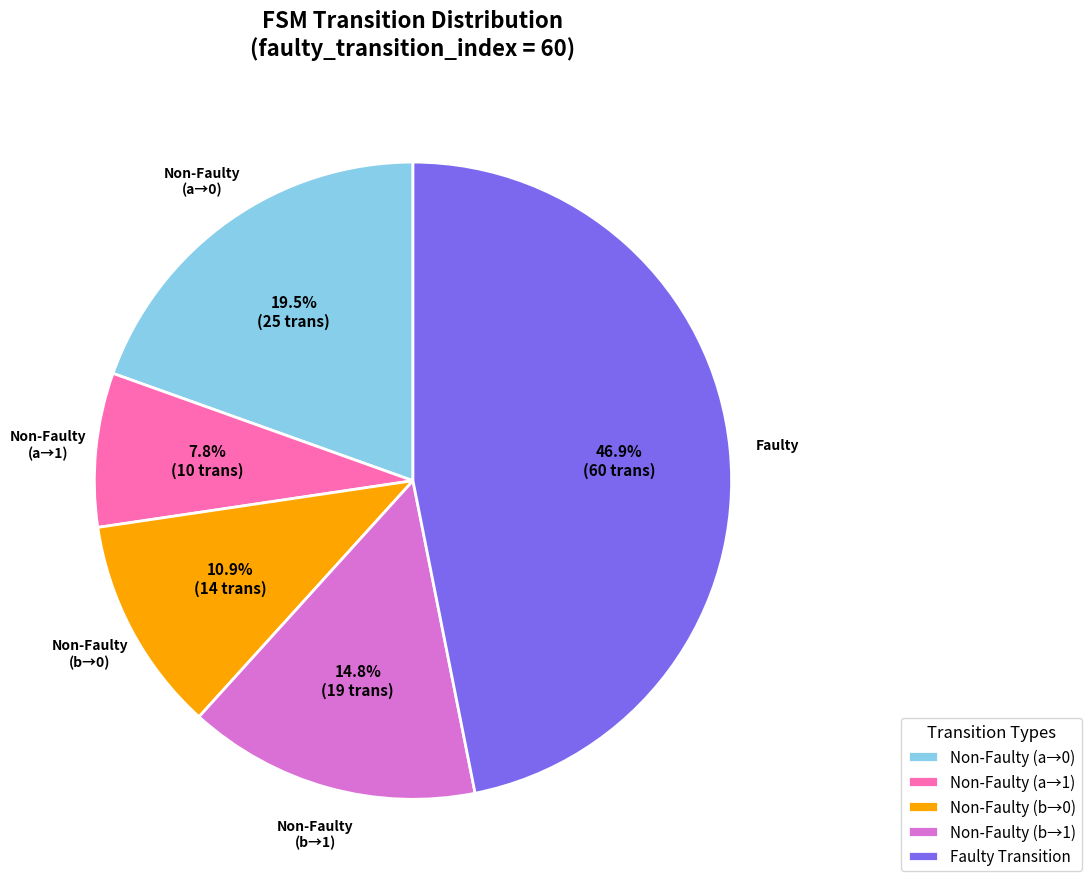

Which category has the biggest portion of the pie?

Faulty Transition